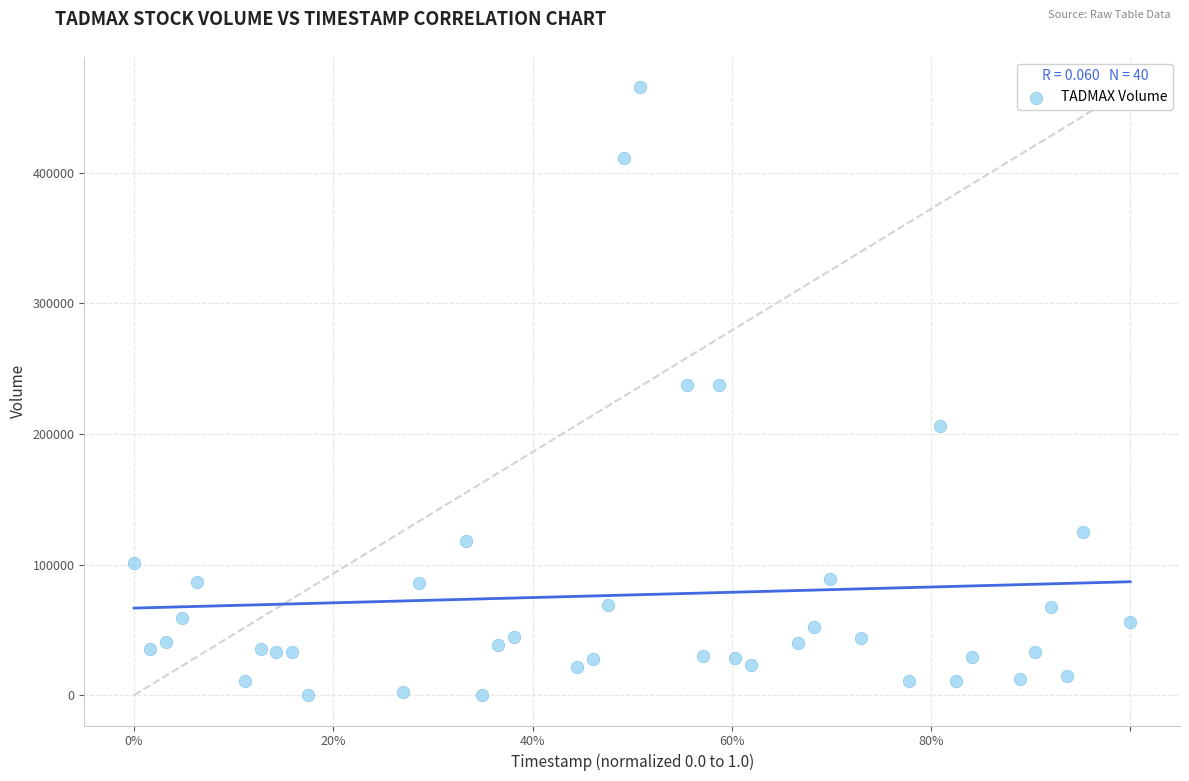

Count the number of points in this scatter plot.

40